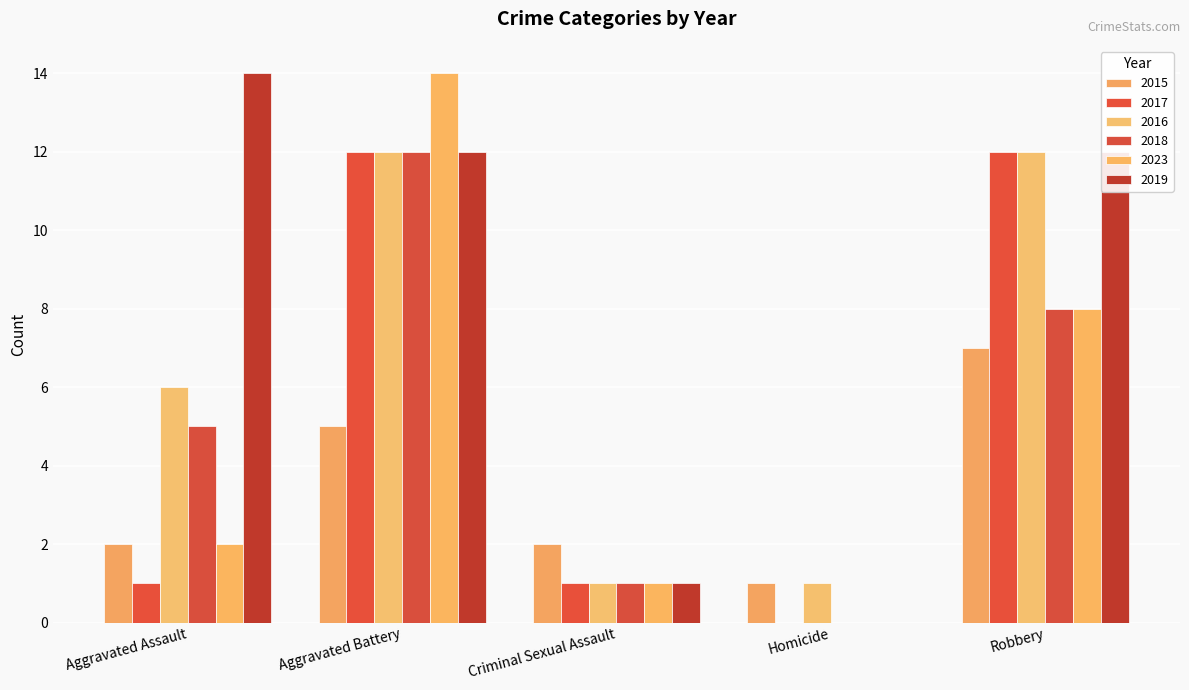

At how many categories does at least one series exceed 0?

5